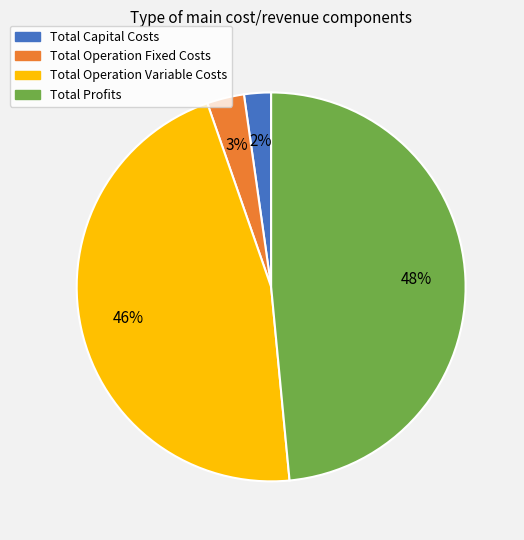

Which slice is the smallest?

Total Capital Costs